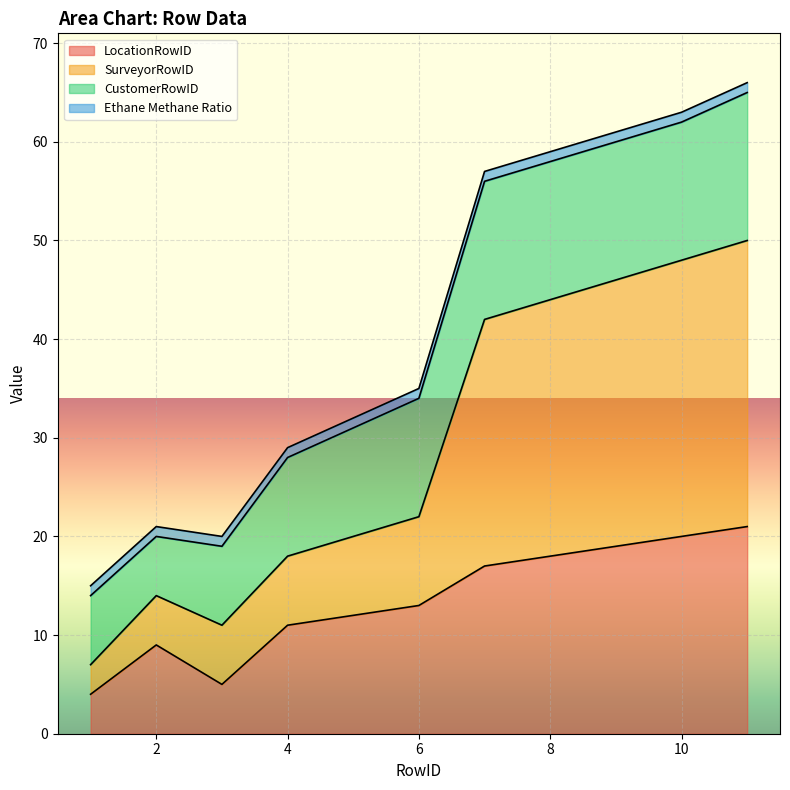

The LocationRowID series shows 33 at 10. True or false?

False